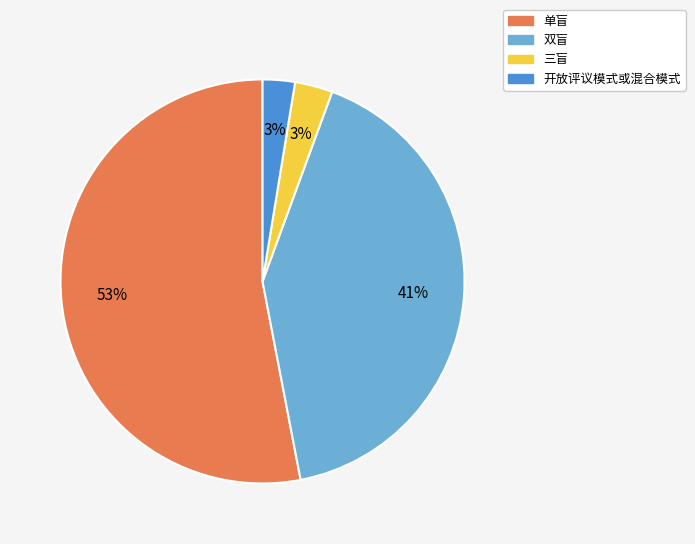

Does 开放评议模式或混合模式 represent more than half of the total?

No